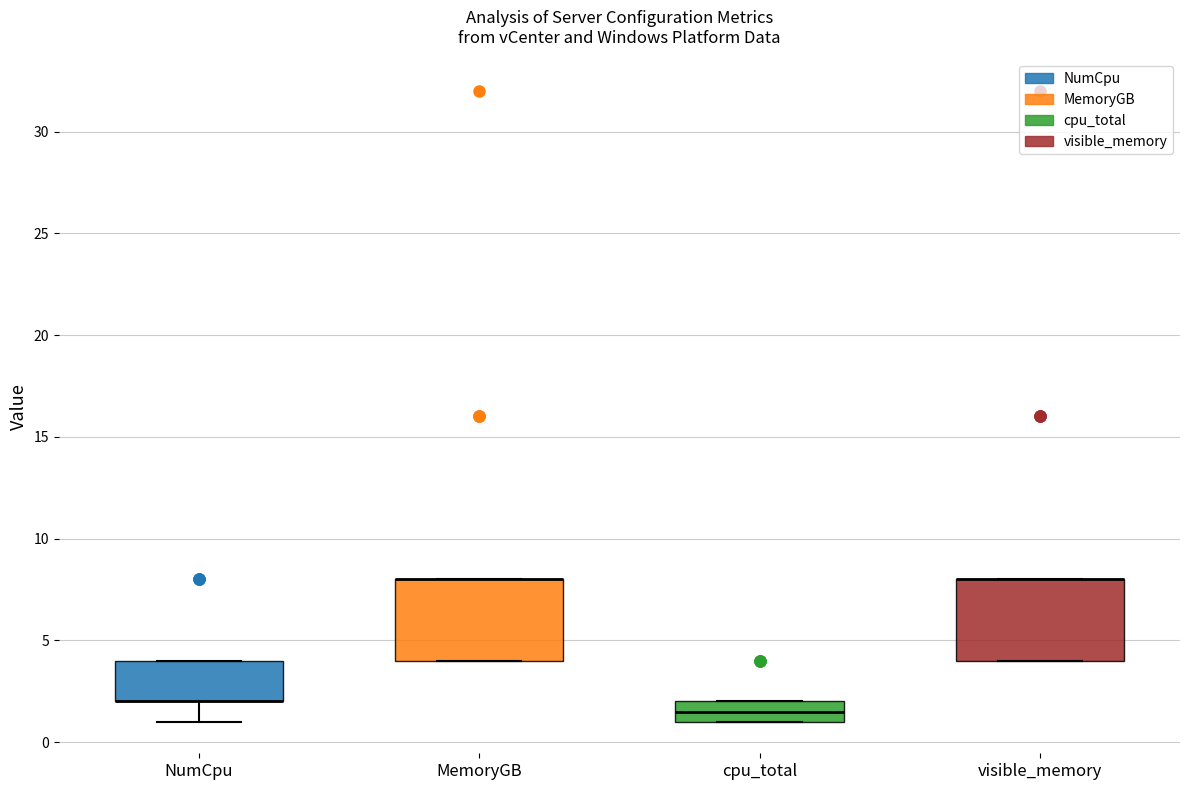

Where is the upper edge of the box for MemoryGB on the y-axis? The values are not printed on the chart, so give them approximately, as read against the axis.

8.0